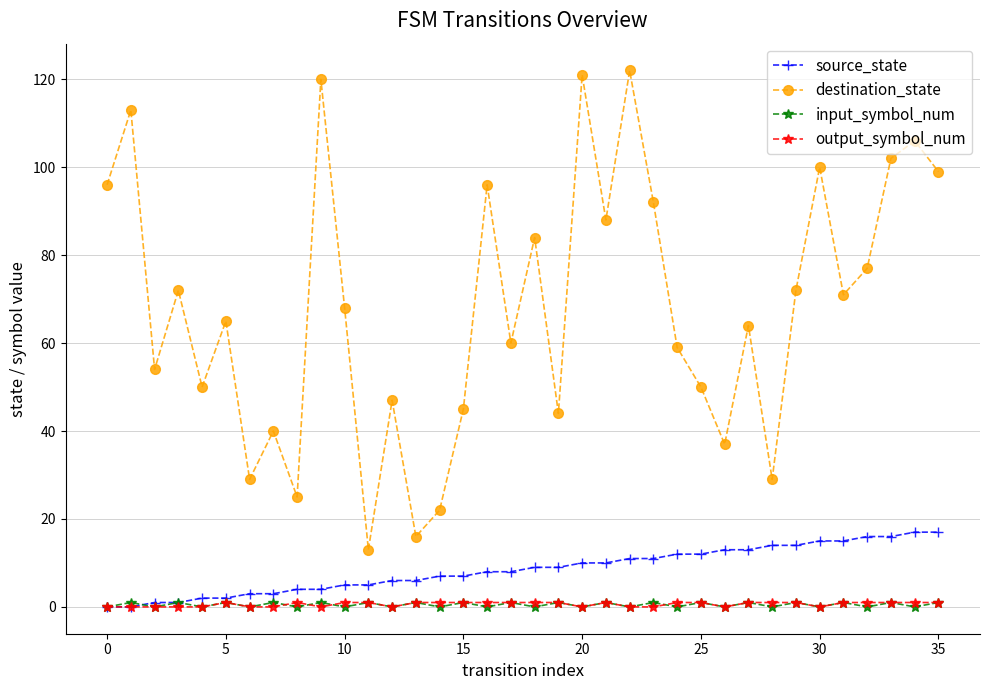

True or false: destination_state and input_symbol_num intersect in this chart.

False